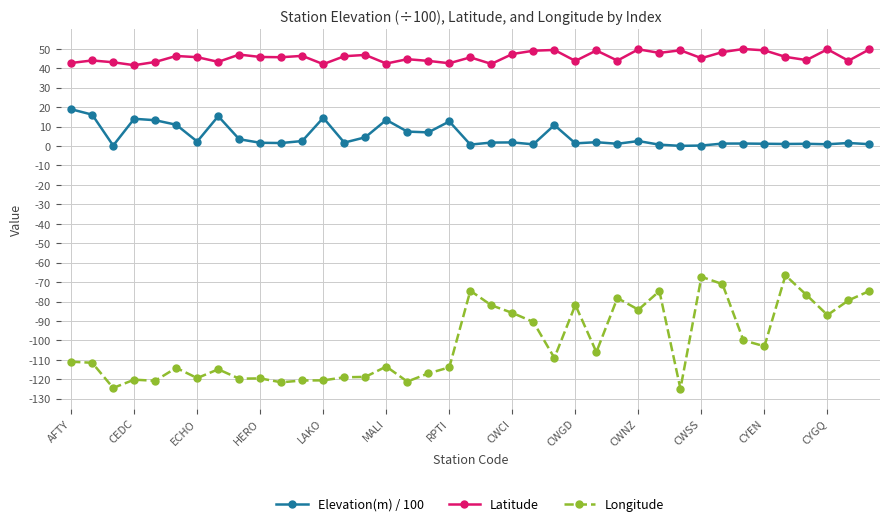

Which series has the largest total across all categories?

Latitude